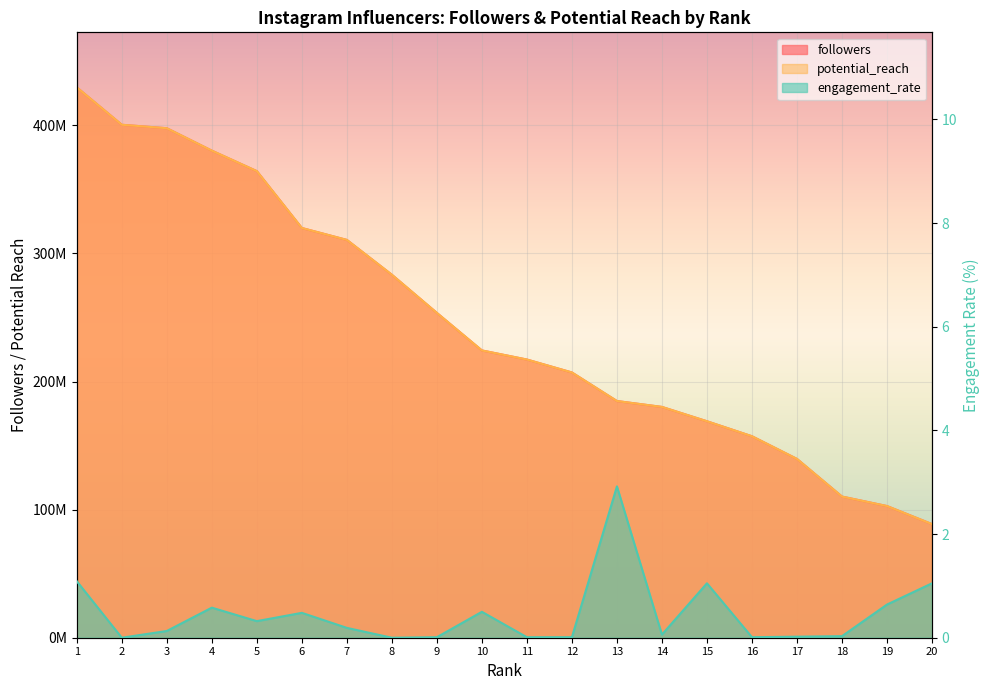

What is the average value of the engagement_rate series?

0.5